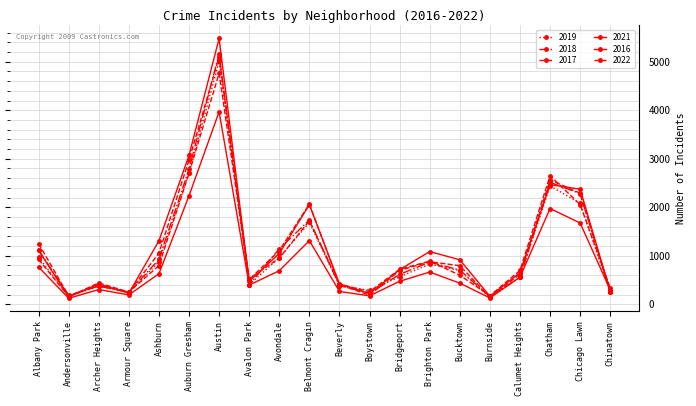

Is it true that 2021 equals 767 at Albany Park?

True